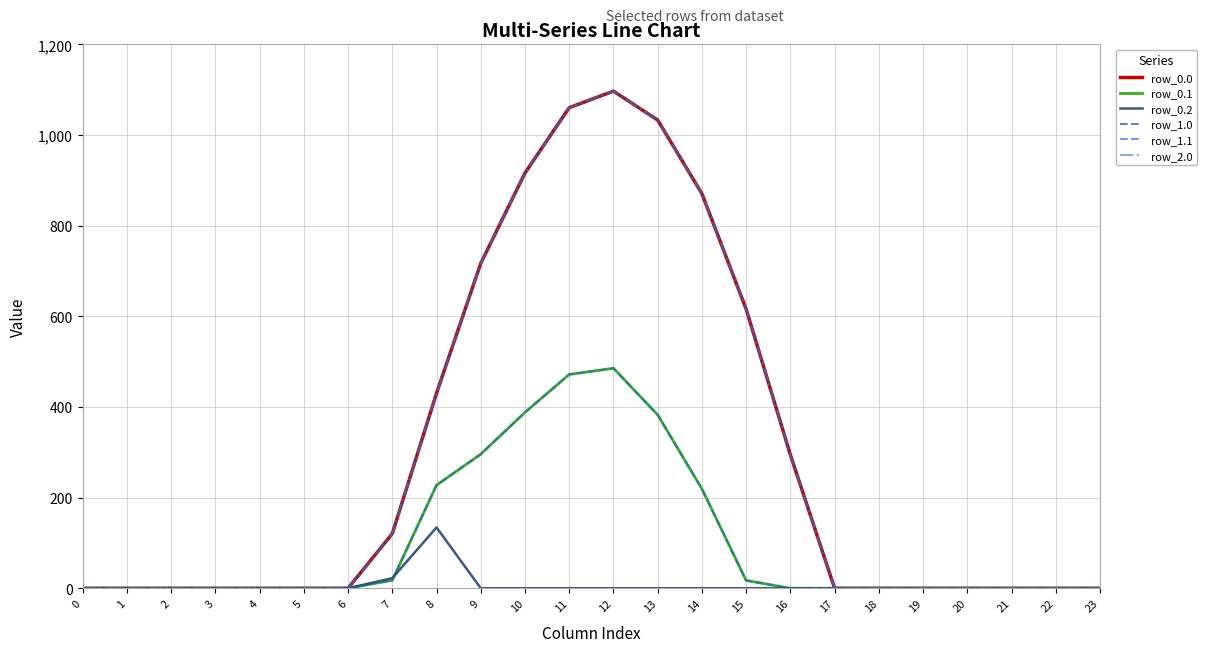

Does the chart display data point markers on the line(s)?

No